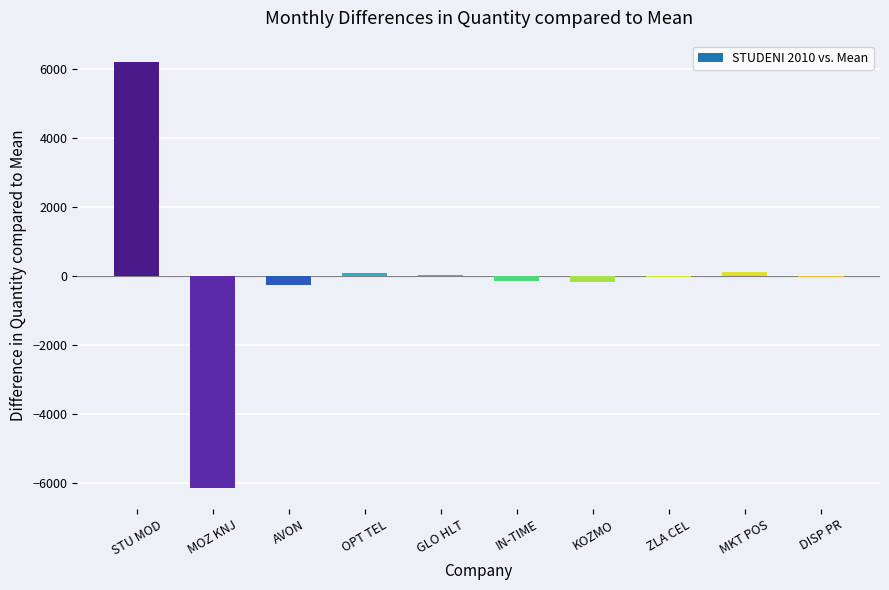

How many data points does each series have?

10